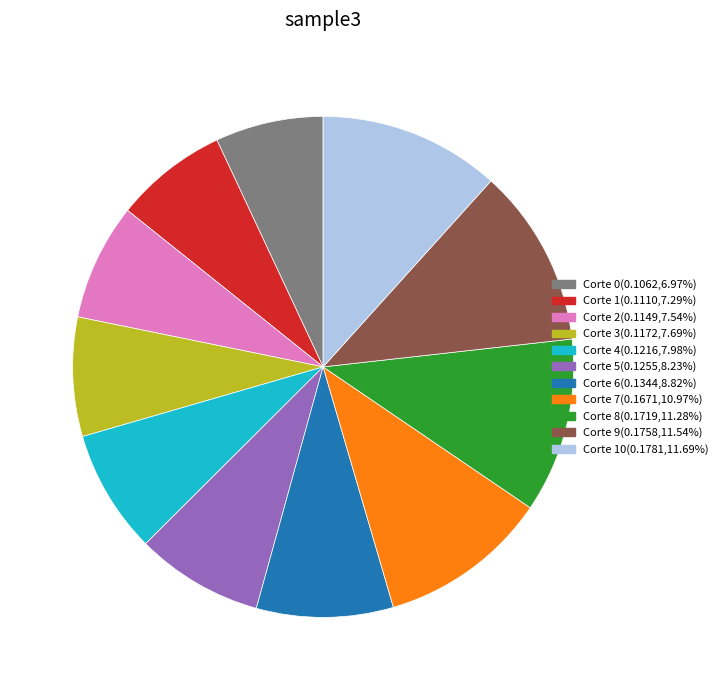

Is there any slice that represents more than half of the pie?

No